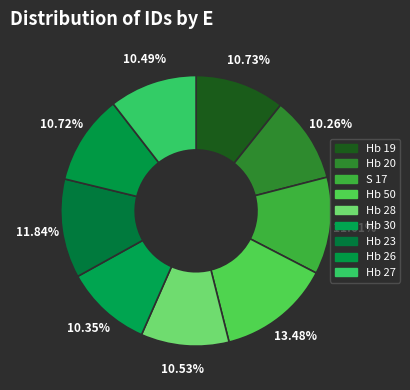

How many slices are in this pie chart?

9